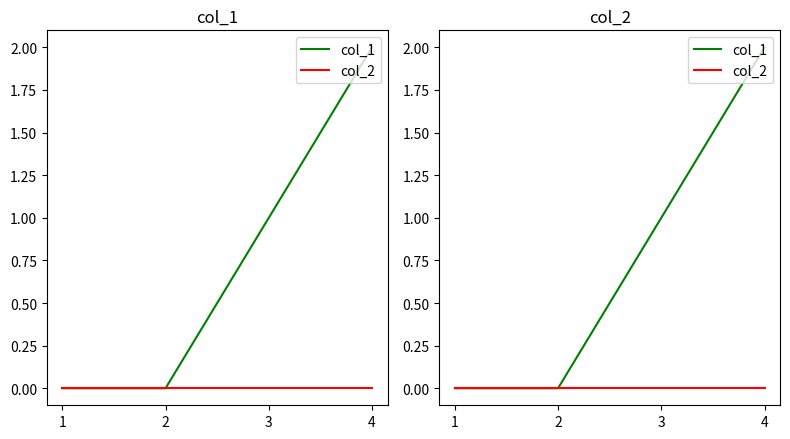

Rank the categories by col_1 value from highest to lowest.

4, 3, 1, 2